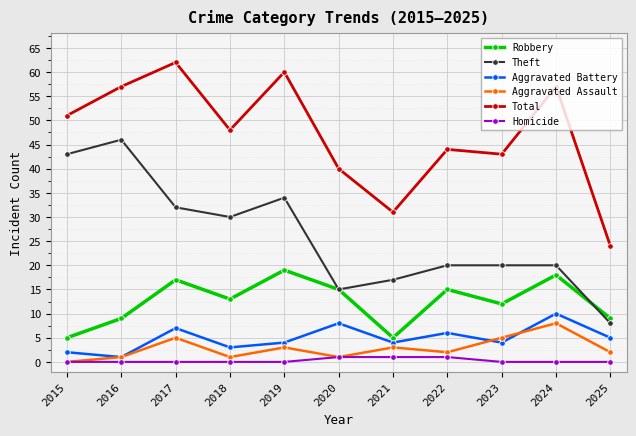

What is the difference between the highest and lowest values at 2025?

24